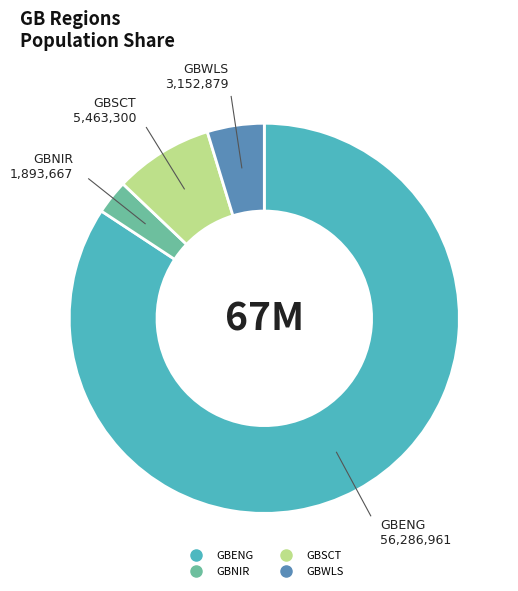

Rank the categories by value from highest to lowest.

GBENG, GBSCT, GBWLS, GBNIR